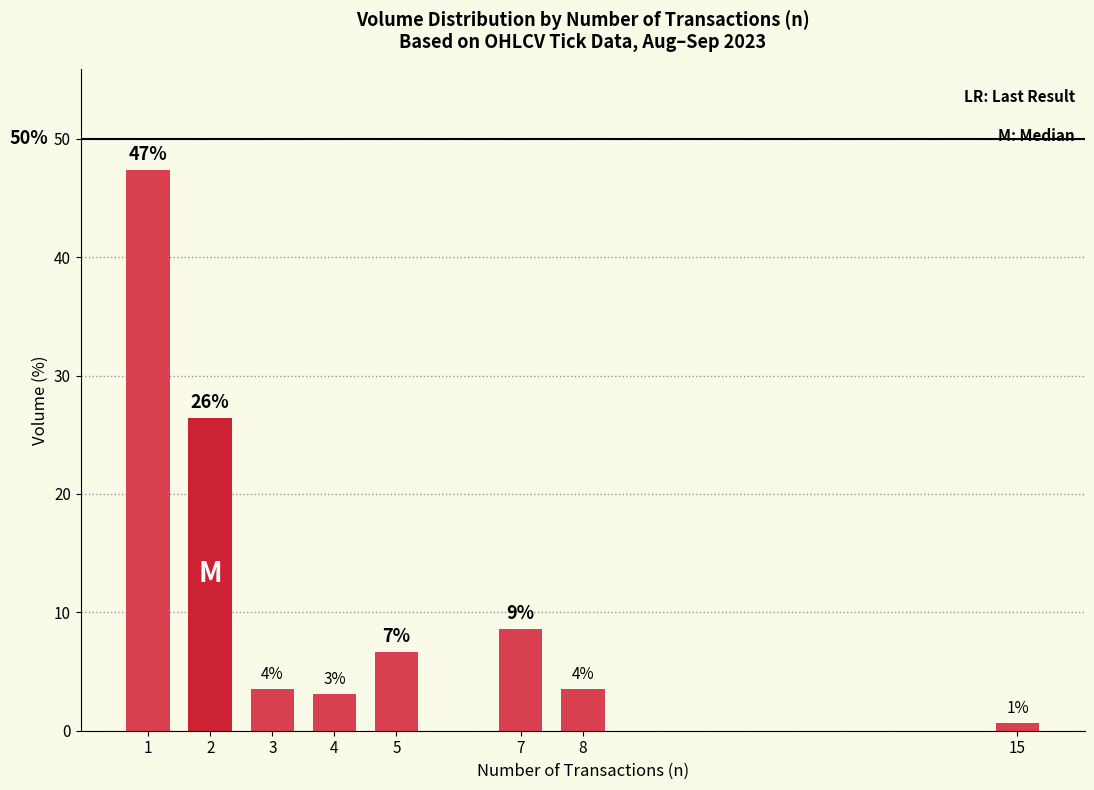

Does the chart contain any negative values?

No